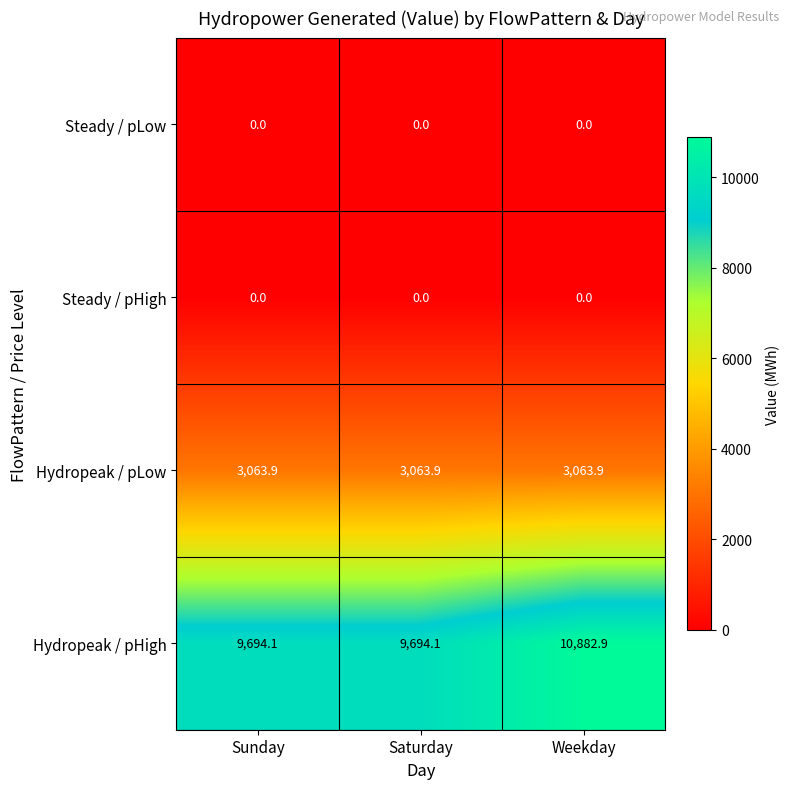

Is the value of Hydropeak / pLow at Weekday greater than the value of Steady / pHigh at Sunday?

Yes